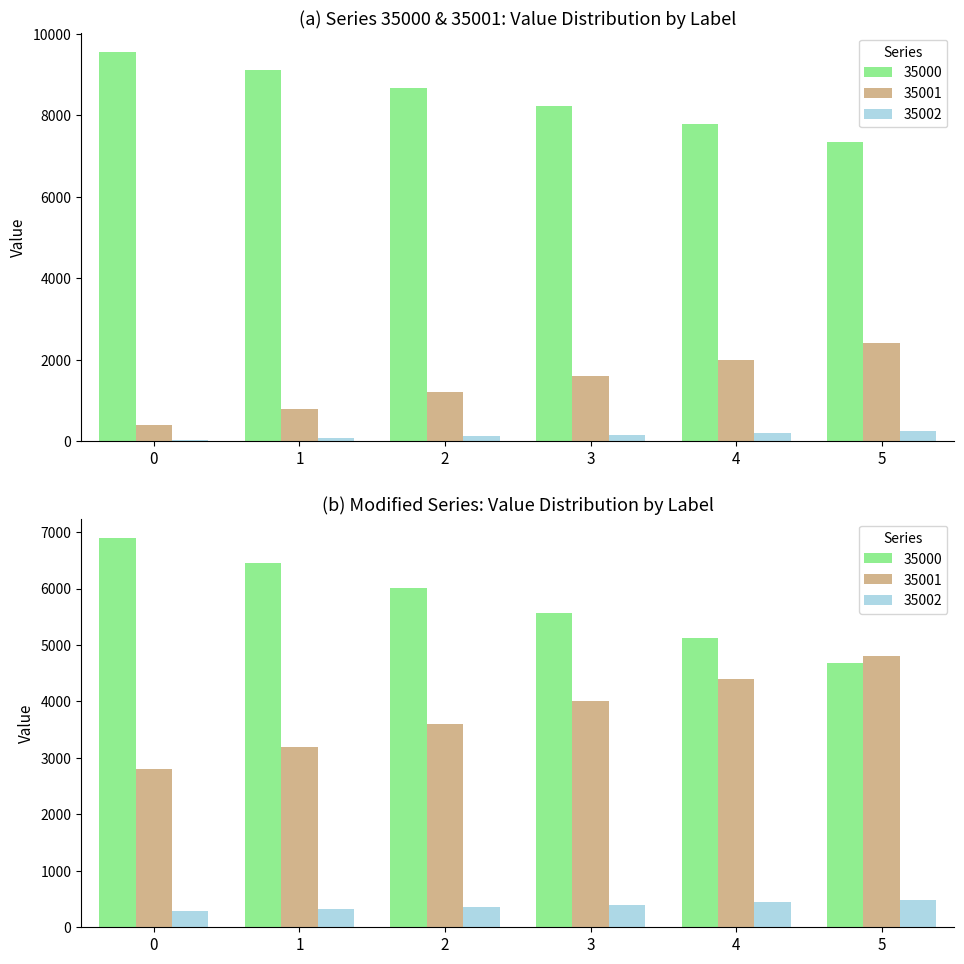

Where is 35002 nearest to the value 260?

5